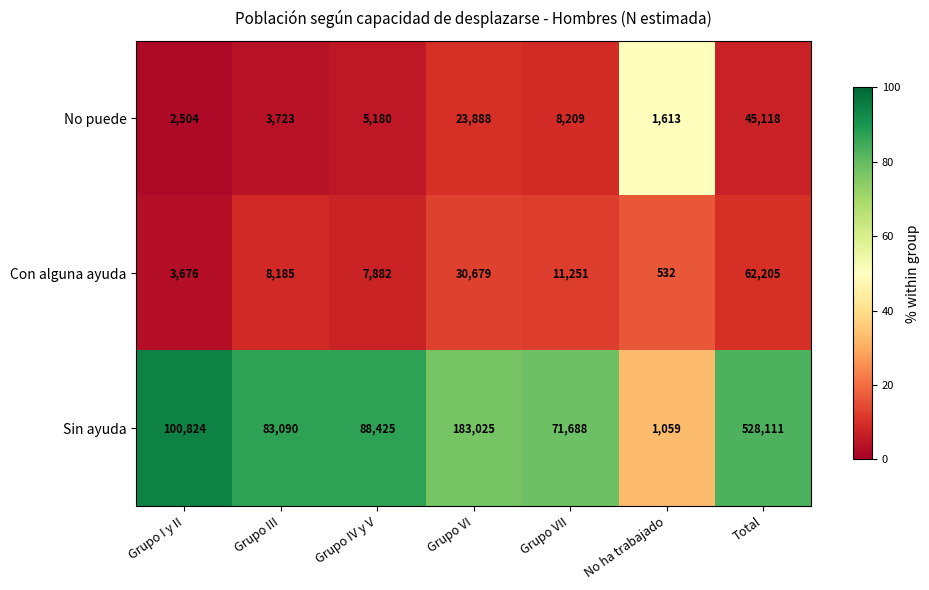

What is the difference between the Sin ayuda values at Grupo III and Grupo IV y V?

5335